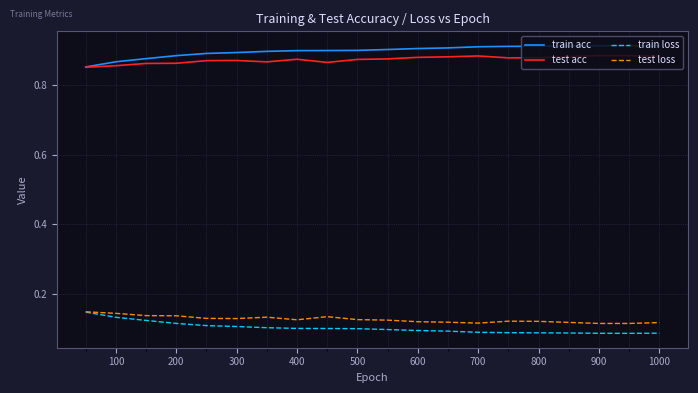

True or false: test loss and test acc intersect in this chart.

False